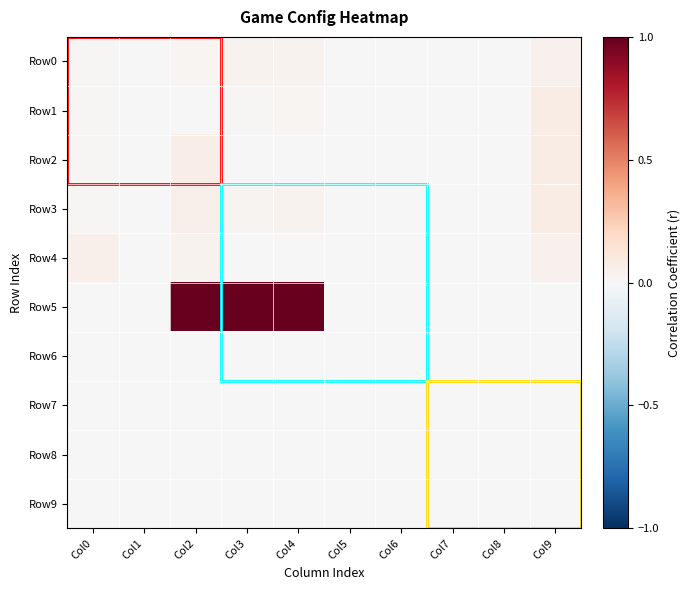

Which series has the largest range (max minus min)?

Row5